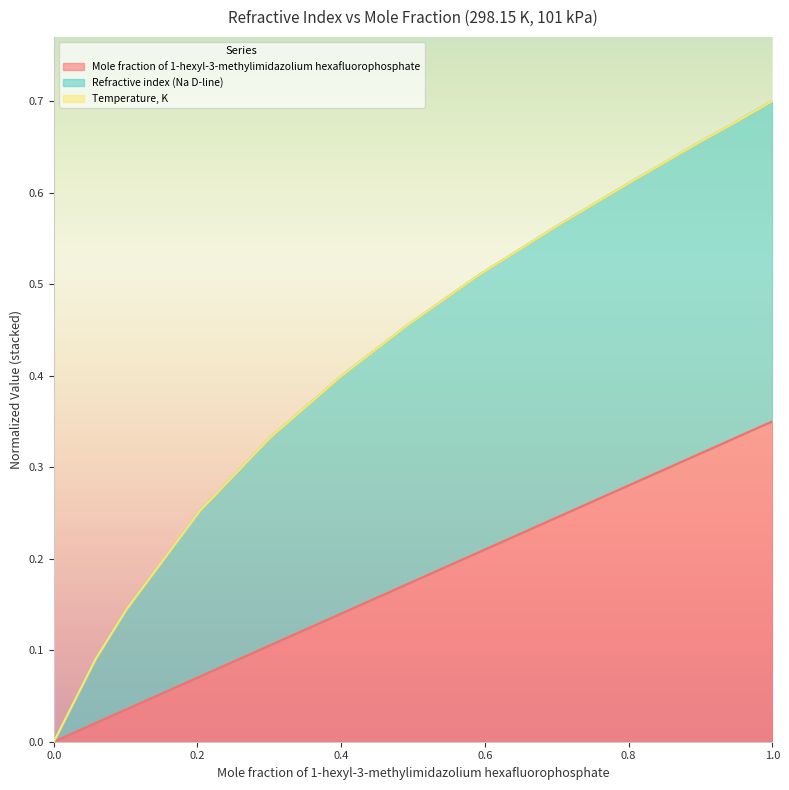

How many lines are shown in the chart?

3